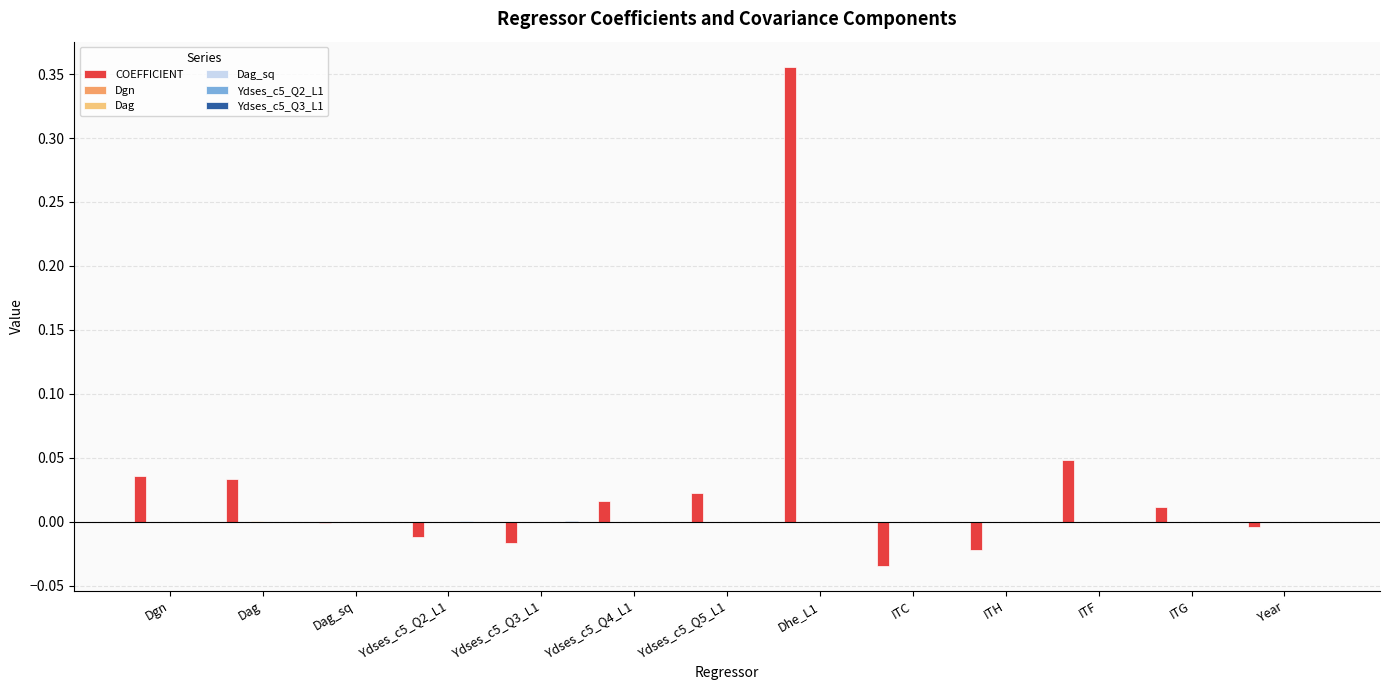

At which category does the chart reach its peak across all series?

Dhe_L1